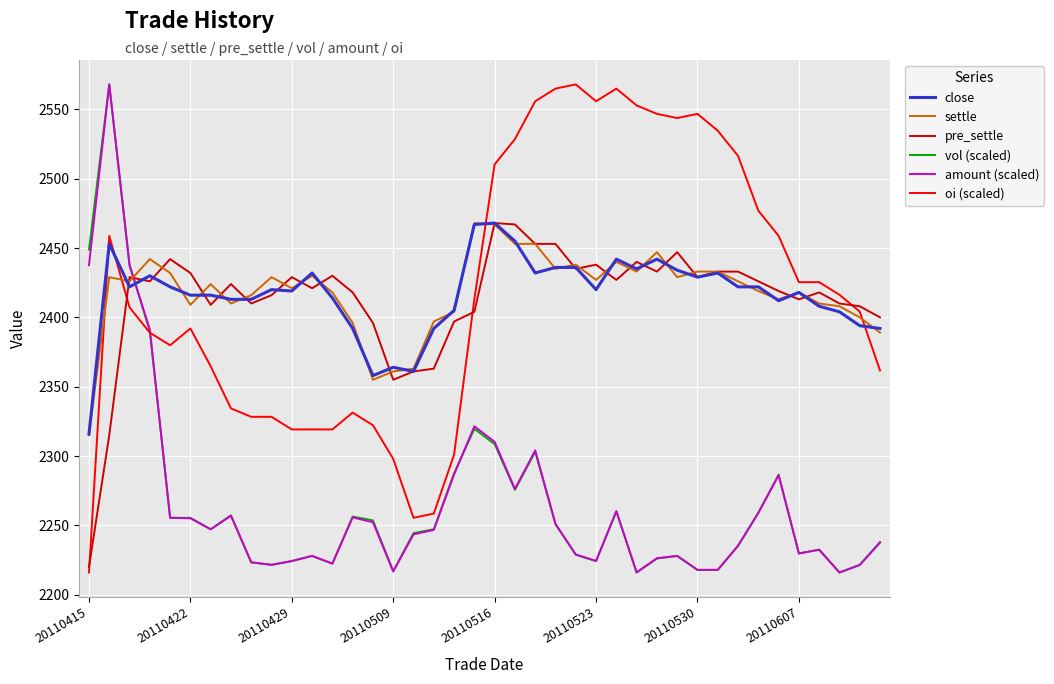

How many intersections are there between close and amount (scaled)?

1